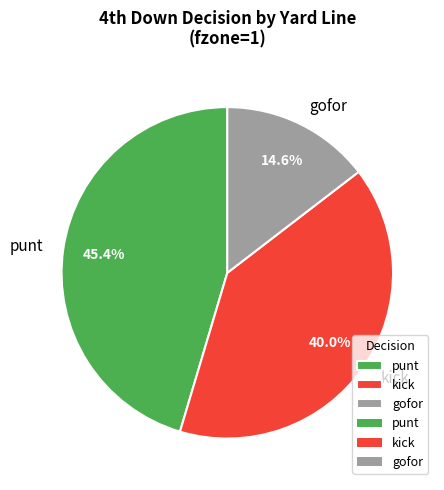

Which slice is the largest?

punt